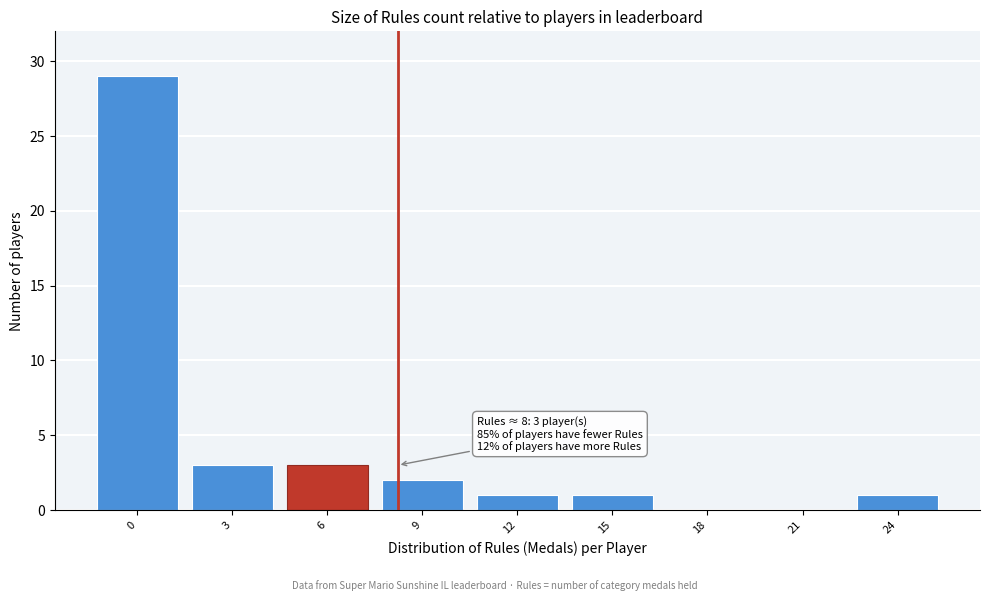

Reading left to right, transcribe all the data shown in this chart.

0=29	3=3	6=3	9=2	12=1	15=1	18=0	21=0	24=1